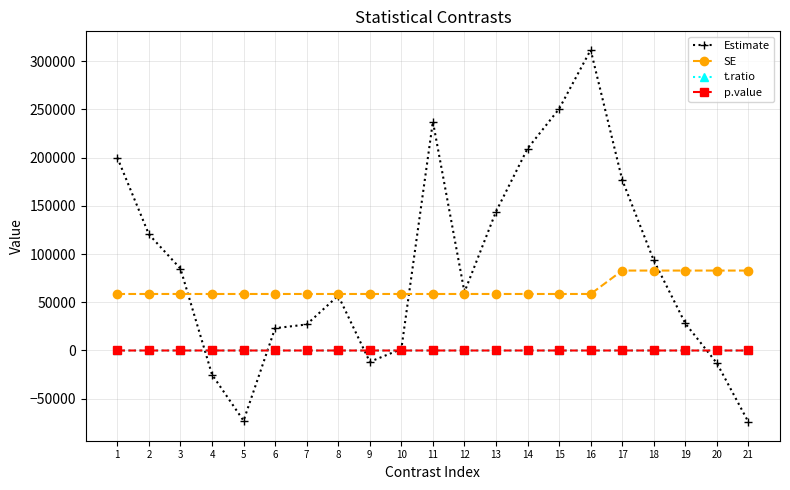

At which category does the chart reach its peak across all series?

16